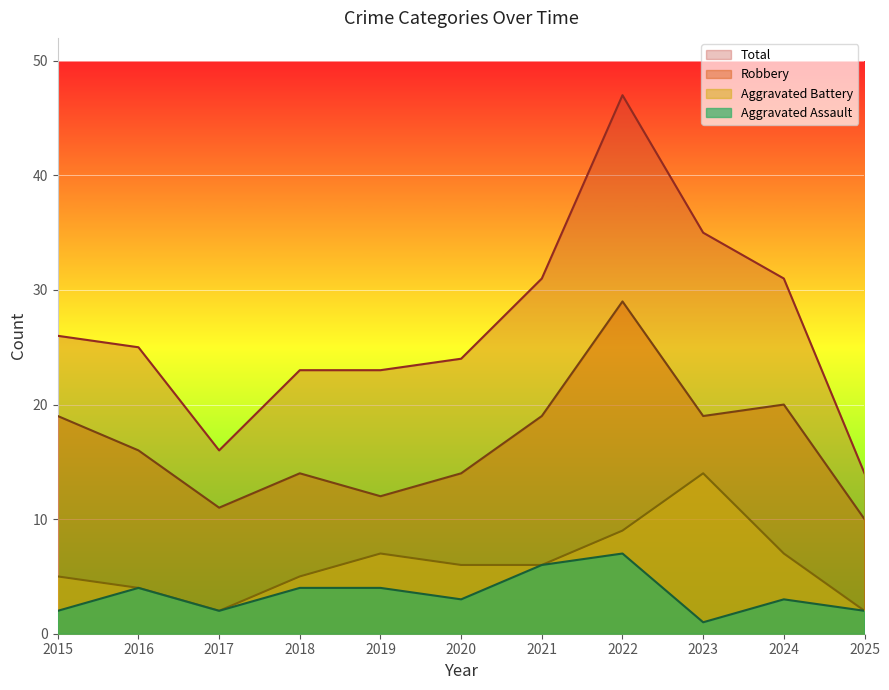

What is the value of the Robbery point at the 2nd from the left?

16